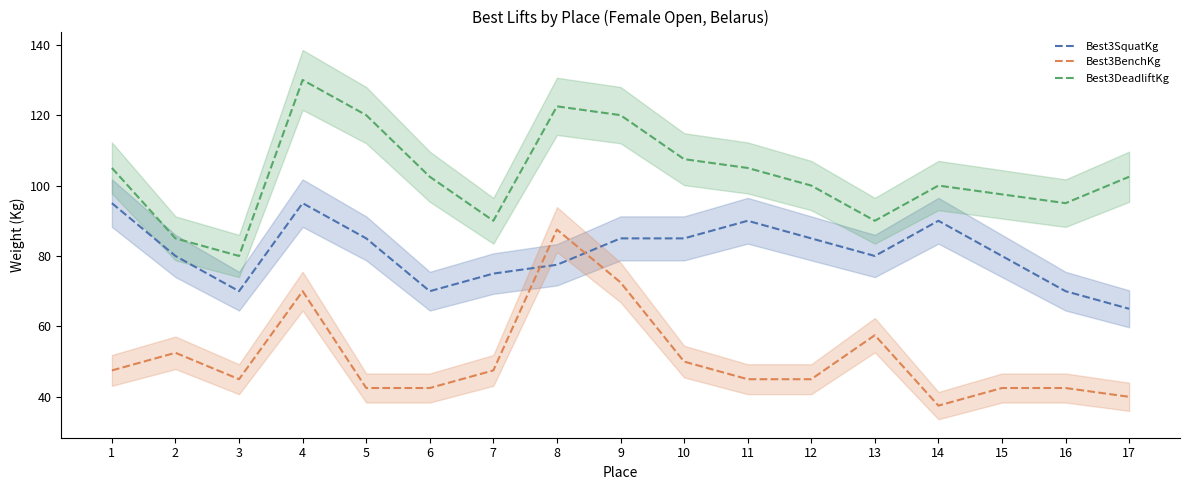

How many interior local valleys does the Best3BenchKg series have?

2